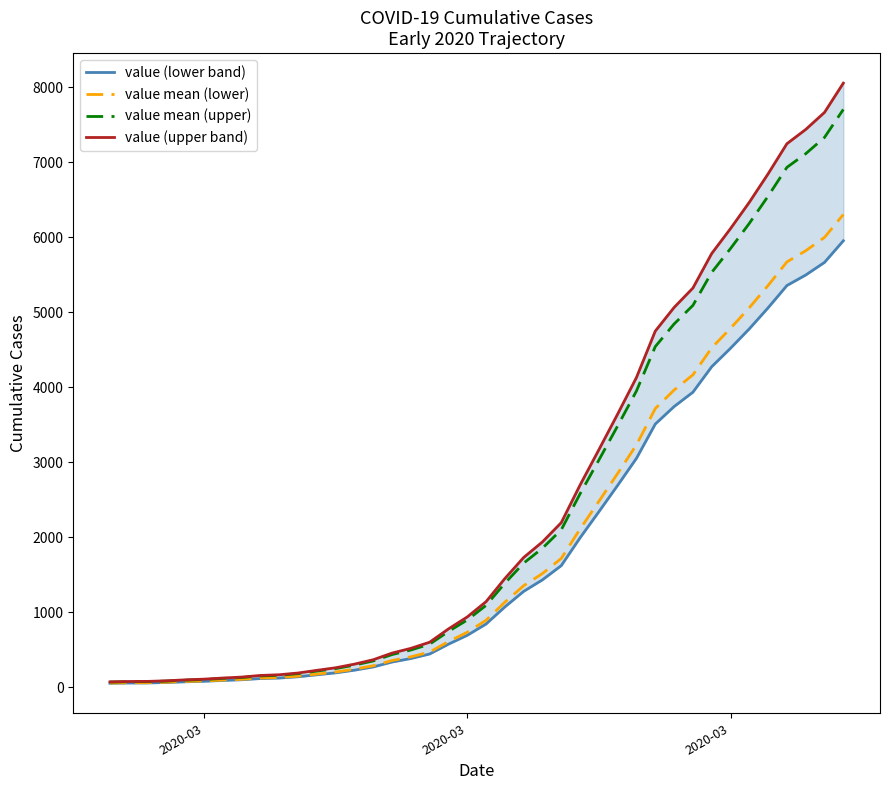

How many values in the value (lower band) series are below 844?

20